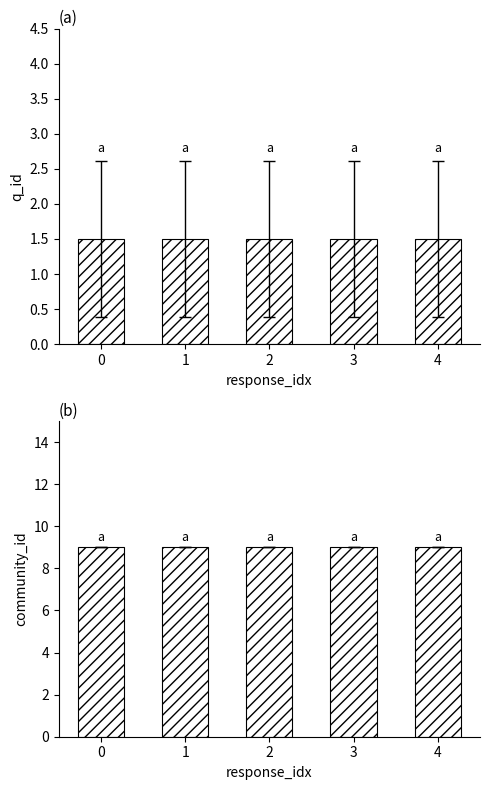

Reading left to right, what are all the values shown in this chart?

q_id: 1.5	1.5	1.5	1.5	1.5
community_id: 9.0	9.0	9.0	9.0	9.0